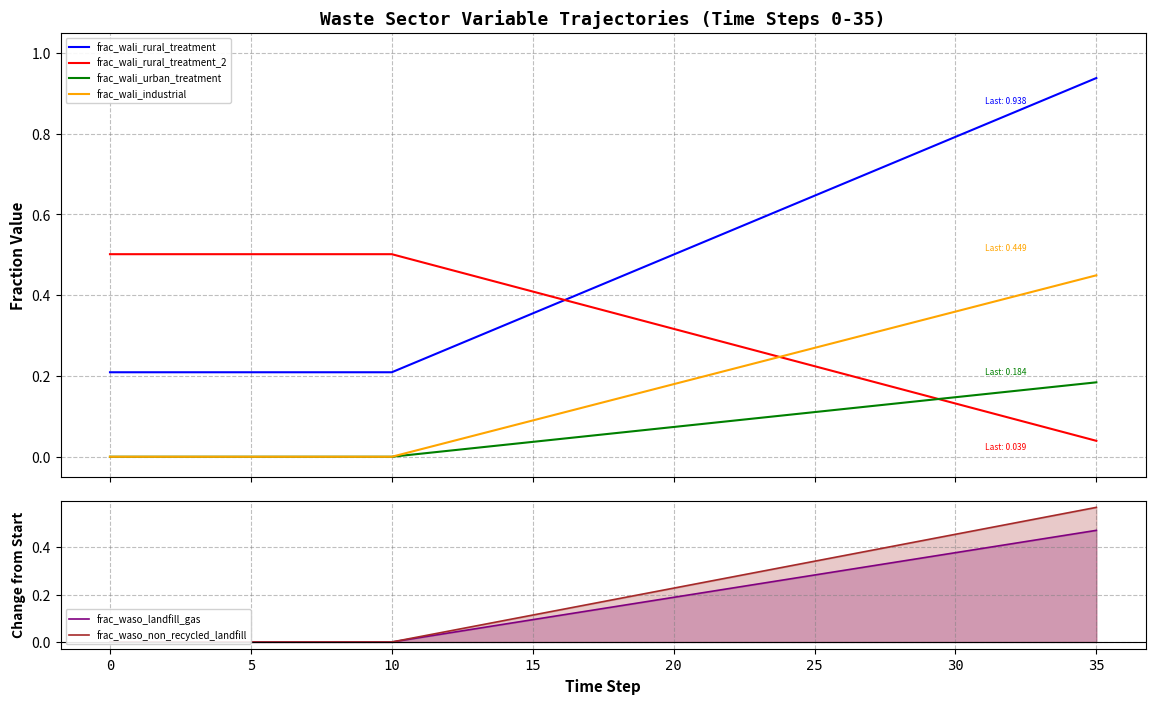

What is the difference between the second highest and second lowest values in the frac_waso_landfill_gas series?

0.5